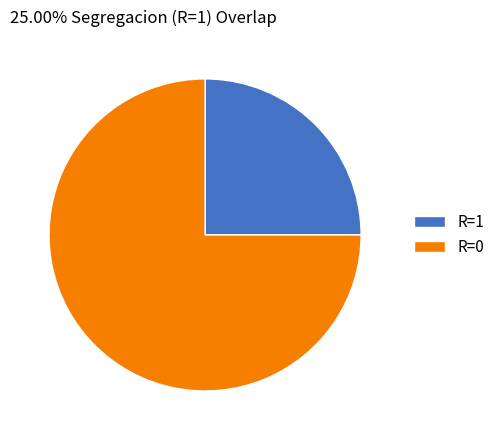

Count the number of slices in the pie.

2